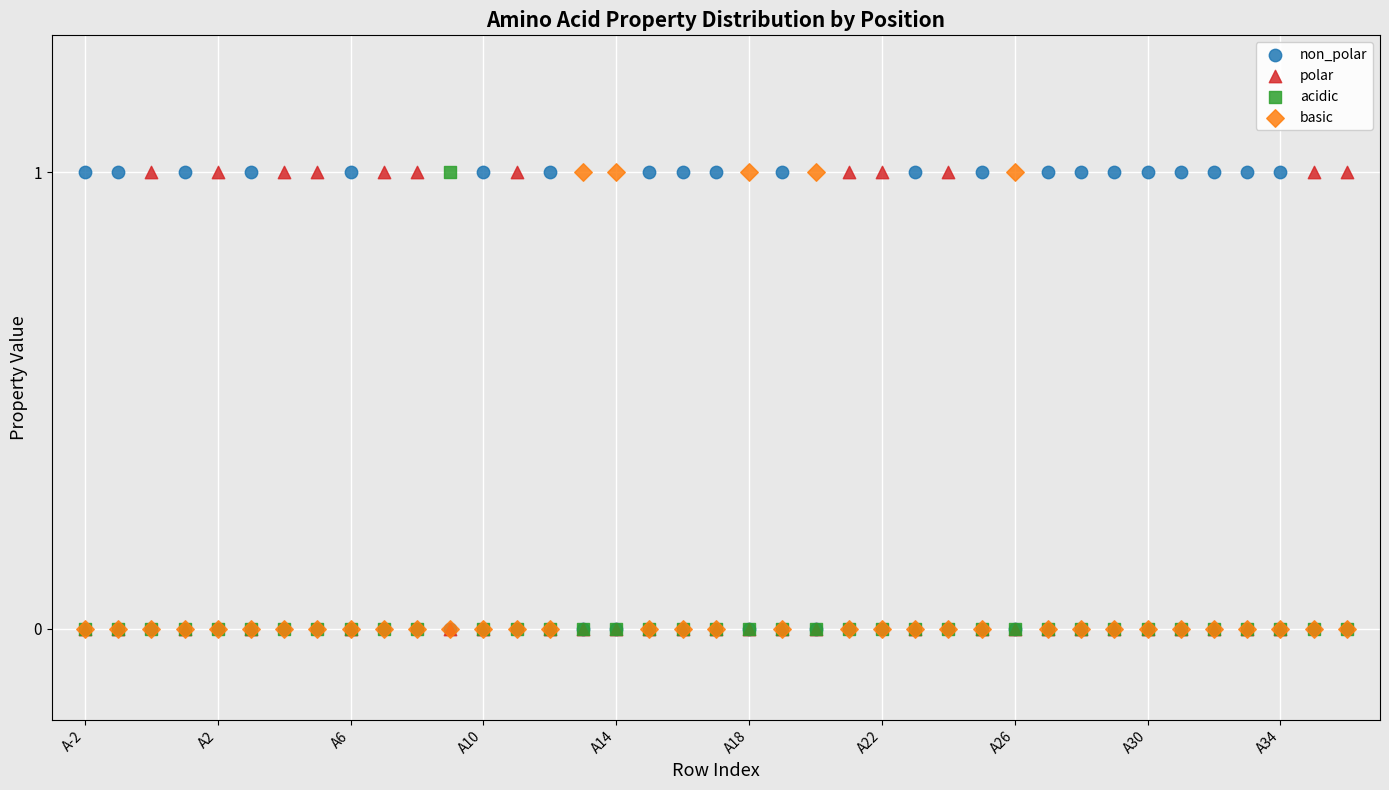

What are all the series names shown in the legend?

non_polar, polar, acidic, basic